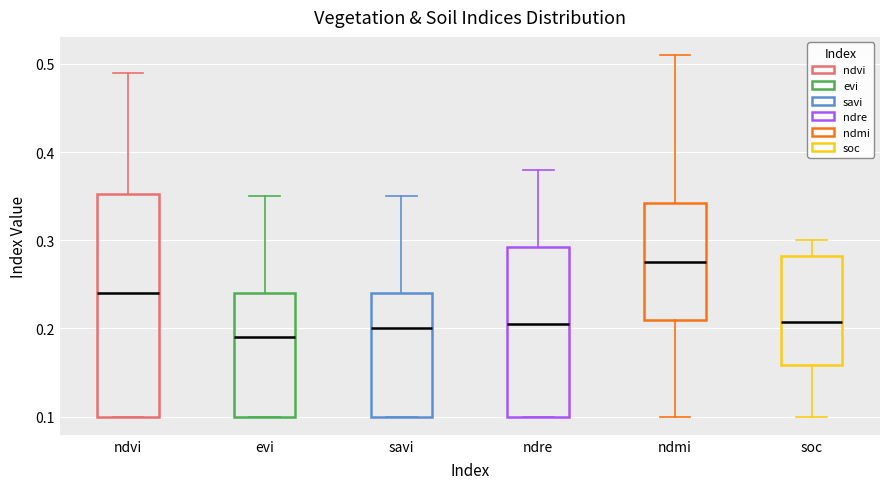

Reading left to right, read every box against the y-axis: the position of its median line, the range the box covers, and the ends of its whiskers. The values are not printed on the chart, so give them approximately, as read against the axis.

ndvi: median 0.24, box 0.10 to 0.35, whiskers 0.10 to 0.49
evi: median 0.19, box 0.10 to 0.24, whiskers 0.10 to 0.35
savi: median 0.20, box 0.10 to 0.24, whiskers 0.10 to 0.35
ndre: median 0.21, box 0.10 to 0.29, whiskers 0.10 to 0.38
ndmi: median 0.28, box 0.21 to 0.34, whiskers 0.10 to 0.51
soc: median 0.21, box 0.16 to 0.28, whiskers 0.10 to 0.30